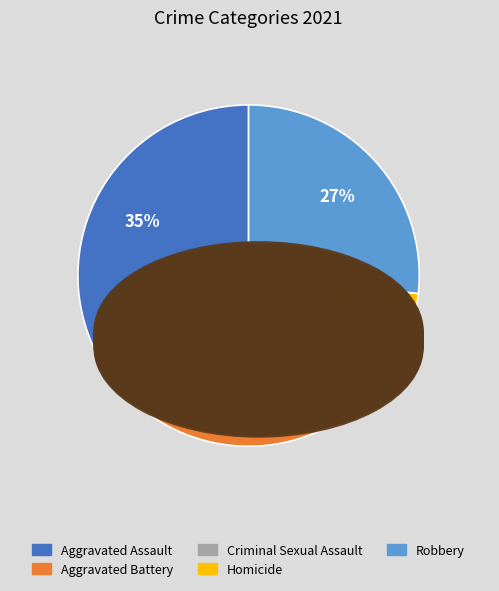

To the nearest percent, what portion does Homicide represent?

2%